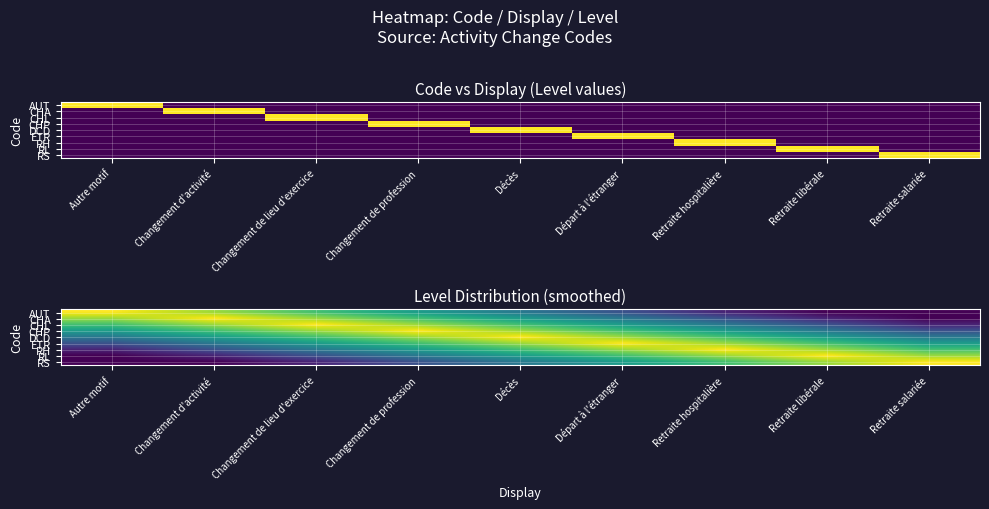

Rank the series by their maximum value, from lowest to highest.

AUT, CHA, CHL, CHP, DCD, ETR, RH, RL, RS